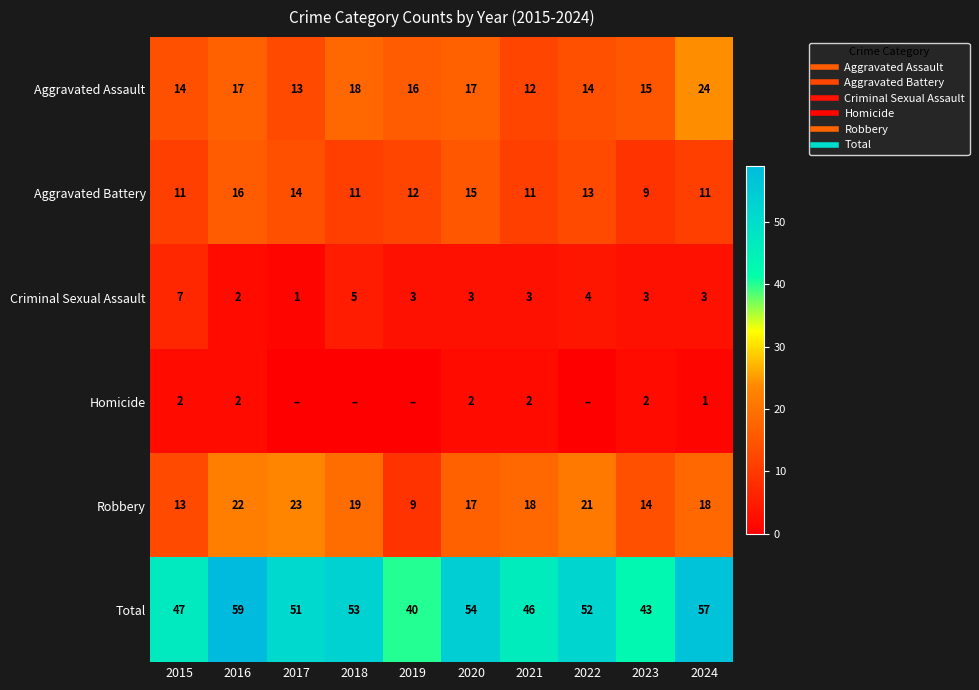

What is the average value of the Aggravated Battery series?

12